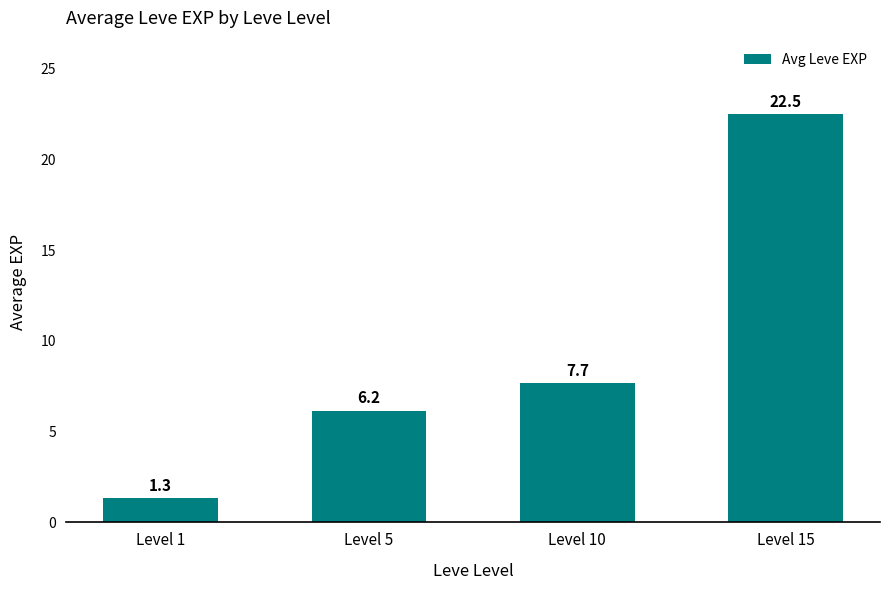

List the labels in order of value, largest first.

Level 15, Level 10, Level 5, Level 1